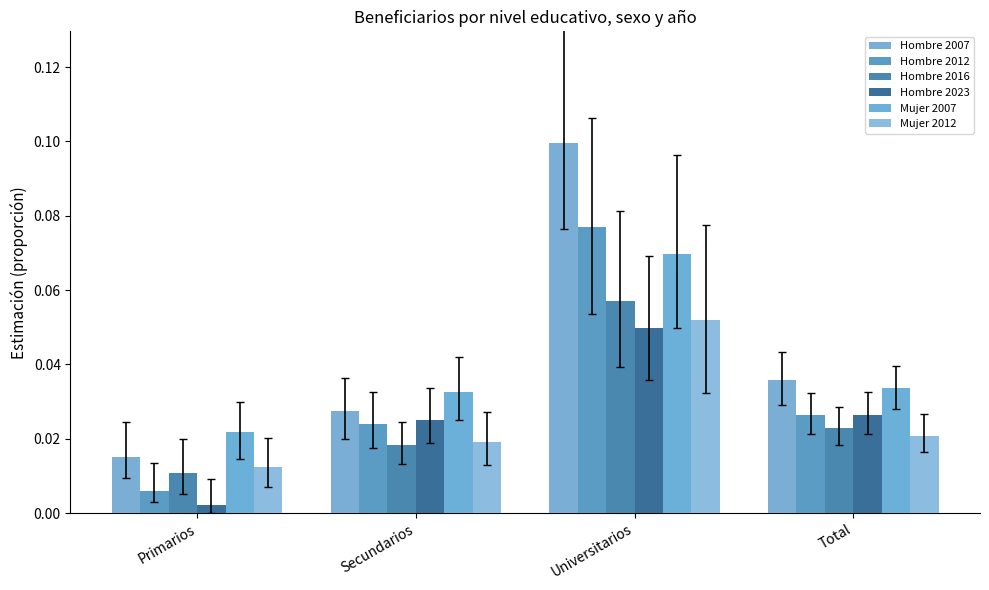

Reading left to right, transcribe all the data shown in this chart.

Hombre 2007: Primarios=0.0	Secundarios=0.0	Universitarios=0.1	Total=0.0
Hombre 2012: Primarios=0.0	Secundarios=0.0	Universitarios=0.1	Total=0.0
Hombre 2016: Primarios=0.0	Secundarios=0.0	Universitarios=0.1	Total=0.0
Hombre 2023: Primarios=0.0	Secundarios=0.0	Universitarios=0.0	Total=0.0
Mujer 2007: Primarios=0.0	Secundarios=0.0	Universitarios=0.1	Total=0.0
Mujer 2012: Primarios=0.0	Secundarios=0.0	Universitarios=0.1	Total=0.0